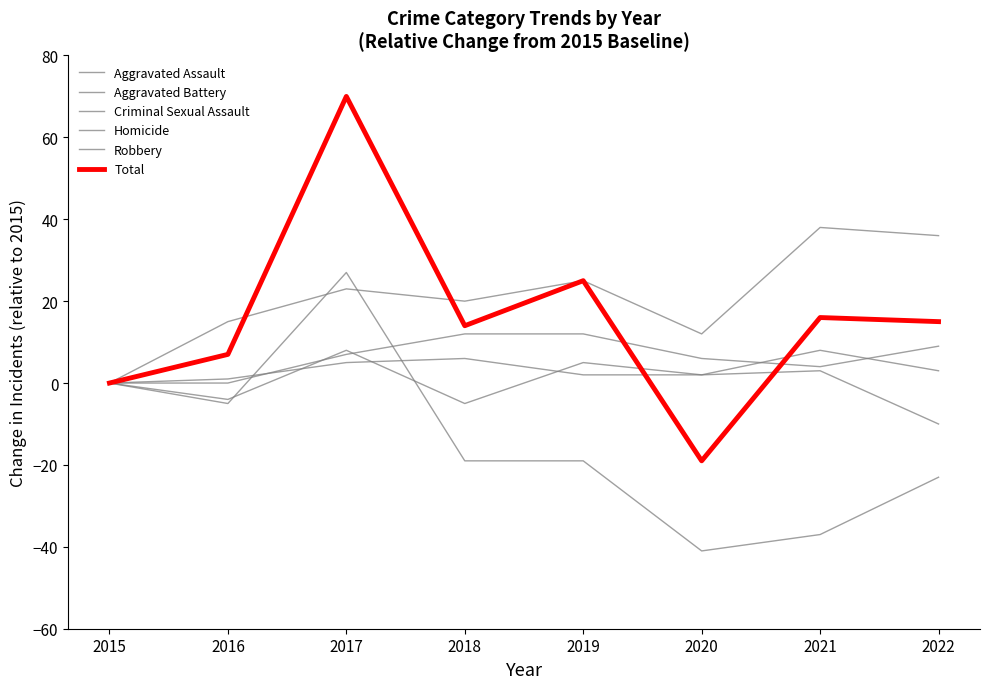

Does the chart display data point markers on the line(s)?

No